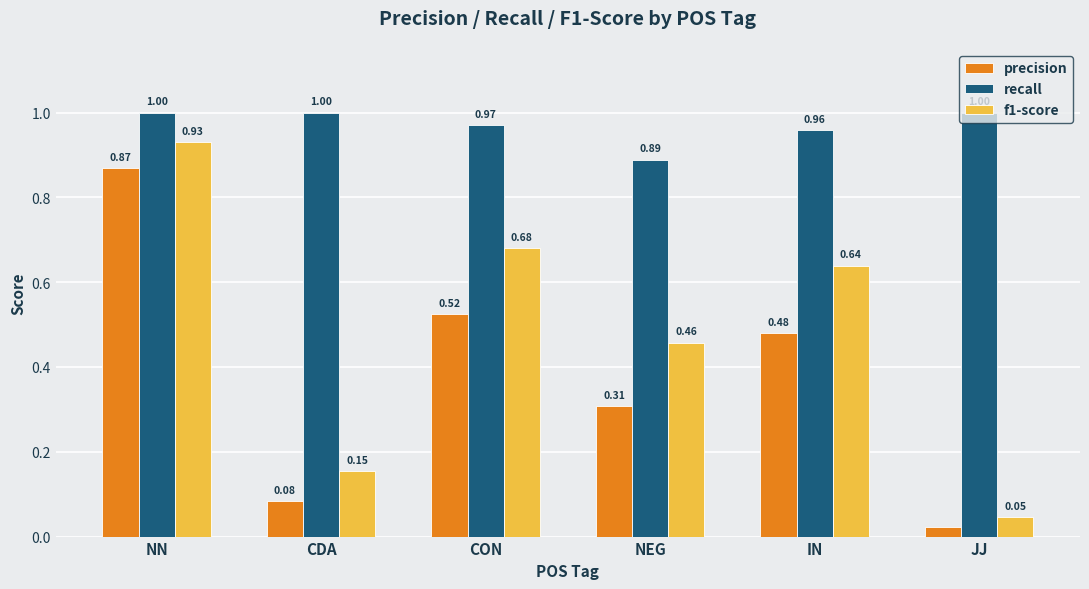

What is the label of the 4th bar from the left?

NEG